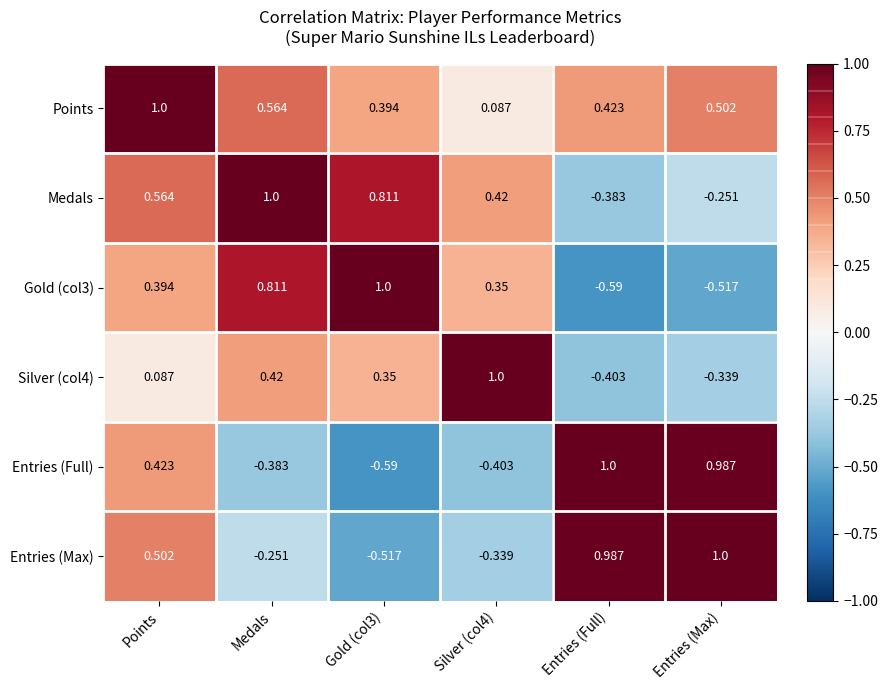

At which label is Entries (Max) closest to 0?

Medals